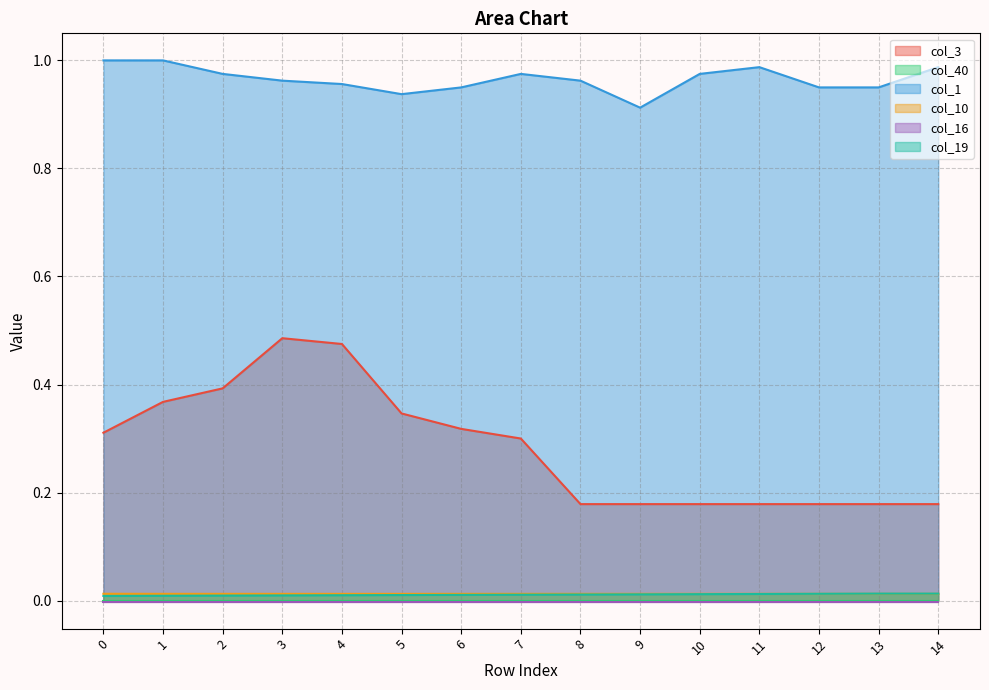

True or false: col_3 has a value of 0.1 at 0.

False